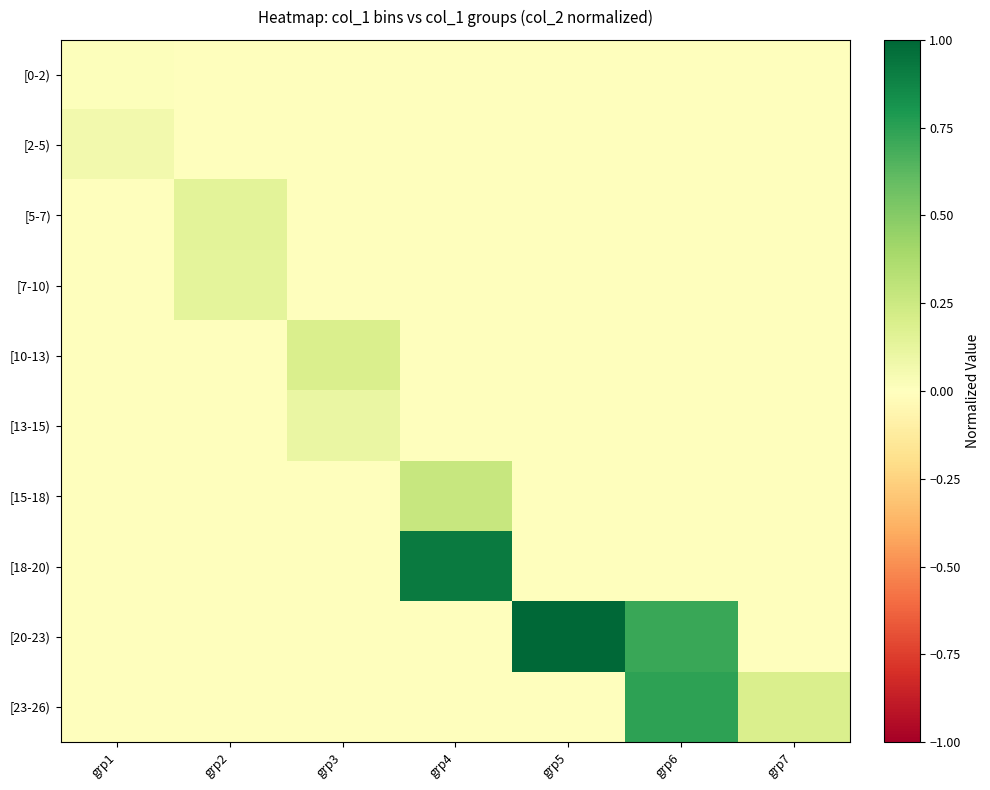

What is the spread (max minus min) of values at grp6?

0.7